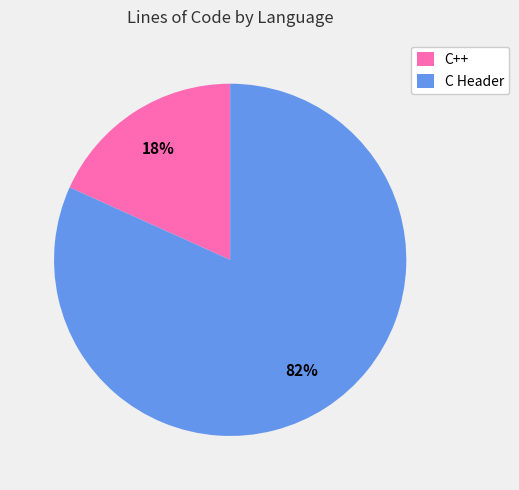

Count the number of slices in the pie.

2